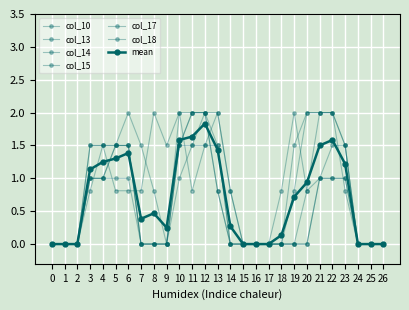

The col_18 series shows -0.7 at 7. True or false?

False